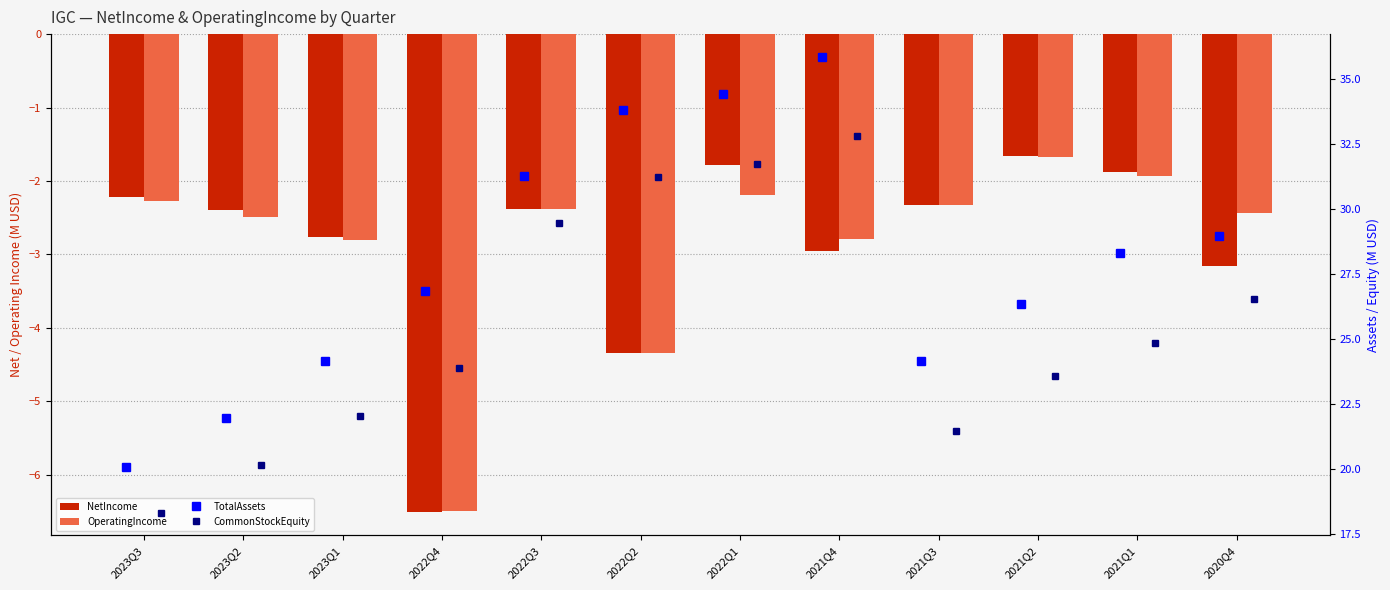

Is the value of OperatingIncome at 2021Q1 greater than the value of CommonStockEquity at 2022Q3?

No